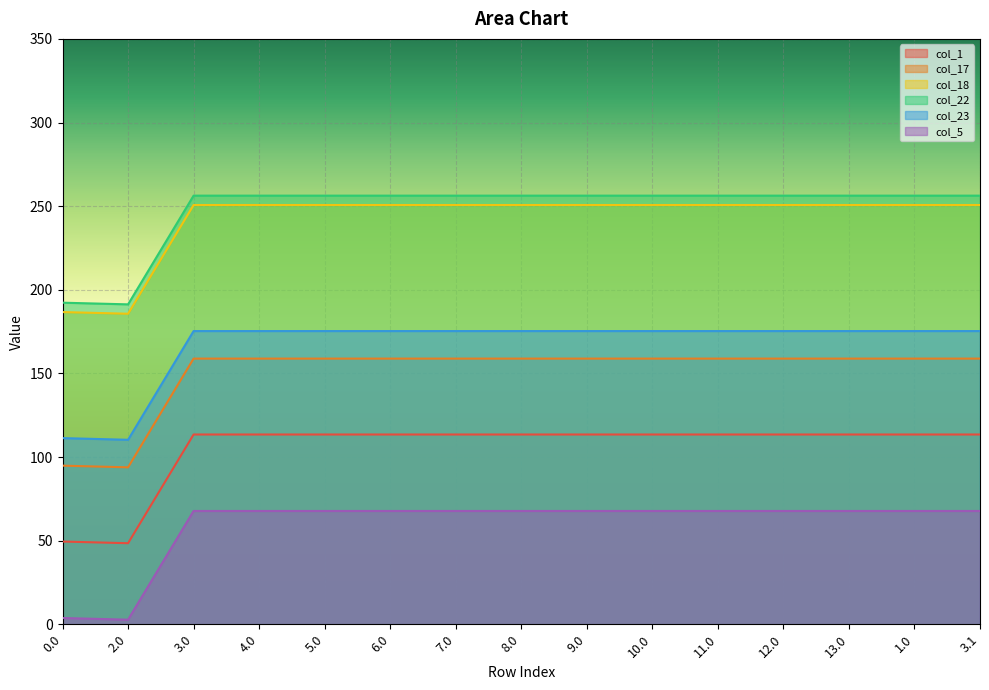

List the series in order of their peak value, lowest first.

col_5, col_1, col_17, col_23, col_18, col_22